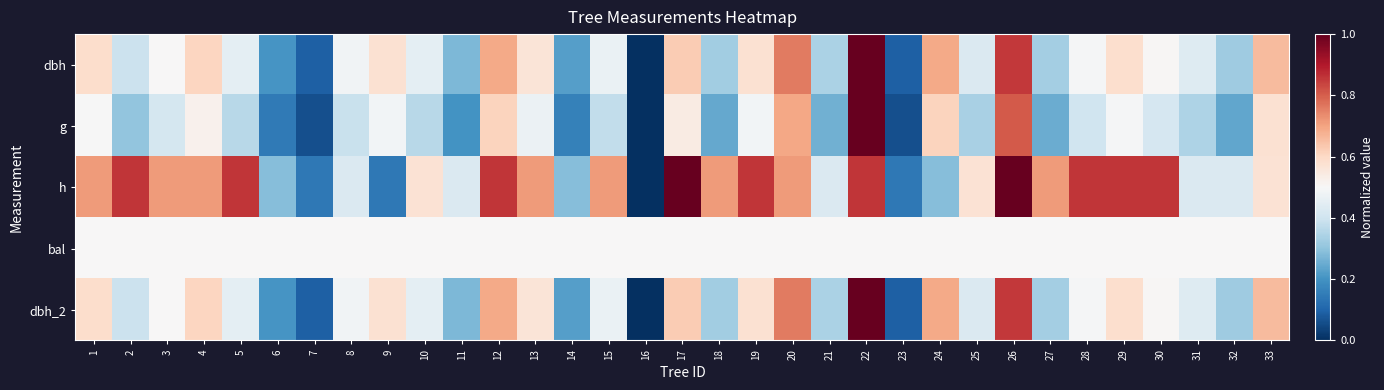

Reading right to left, transcribe all the data shown in this chart.

dbh: 33=0.7	32=0.3	31=0.4	30=0.5	29=0.6	28=0.5	27=0.3	26=0.9	25=0.4	24=0.7	23=0.1	22=1.0	21=0.3	20=0.8	19=0.6	18=0.3	17=0.6	16=0.0	15=0.5	14=0.2	13=0.6	12=0.7	11=0.3	10=0.5	9=0.6	8=0.5	7=0.1	6=0.2	5=0.5	4=0.6	3=0.5	2=0.4	1=0.6
g: 33=0.6	32=0.2	31=0.3	30=0.4	29=0.5	28=0.4	27=0.3	26=0.8	25=0.3	24=0.6	23=0.1	22=1.0	21=0.3	20=0.7	19=0.5	18=0.2	17=0.5	16=0.0	15=0.4	14=0.2	13=0.5	12=0.6	11=0.2	10=0.4	9=0.5	8=0.4	7=0.1	6=0.1	5=0.4	4=0.5	3=0.4	2=0.3	1=0.5
h: 33=0.6	32=0.4	31=0.4	30=0.9	29=0.9	28=0.9	27=0.7	26=1.0	25=0.6	24=0.3	23=0.1	22=0.9	21=0.4	20=0.7	19=0.9	18=0.7	17=1.0	16=0.0	15=0.7	14=0.3	13=0.7	12=0.9	11=0.4	10=0.6	9=0.1	8=0.4	7=0.1	6=0.3	5=0.9	4=0.7	3=0.7	2=0.9	1=0.7
bal: 33=0.5	32=0.5	31=0.5	30=0.5	29=0.5	28=0.5	27=0.5	26=0.5	25=0.5	24=0.5	23=0.5	22=0.5	21=0.5	20=0.5	19=0.5	18=0.5	17=0.5	16=0.5	15=0.5	14=0.5	13=0.5	12=0.5	11=0.5	10=0.5	9=0.5	8=0.5	7=0.5	6=0.5	5=0.5	4=0.5	3=0.5	2=0.5	1=0.5
dbh_2: 33=0.7	32=0.3	31=0.4	30=0.5	29=0.6	28=0.5	27=0.3	26=0.9	25=0.4	24=0.7	23=0.1	22=1.0	21=0.3	20=0.8	19=0.6	18=0.3	17=0.6	16=0.0	15=0.5	14=0.2	13=0.6	12=0.7	11=0.3	10=0.5	9=0.6	8=0.5	7=0.1	6=0.2	5=0.5	4=0.6	3=0.5	2=0.4	1=0.6